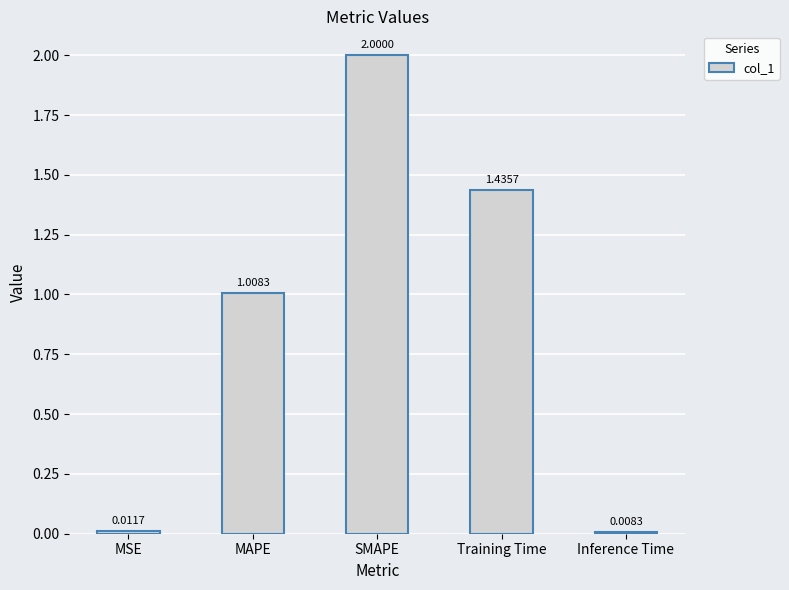

Are the bars horizontal?

No